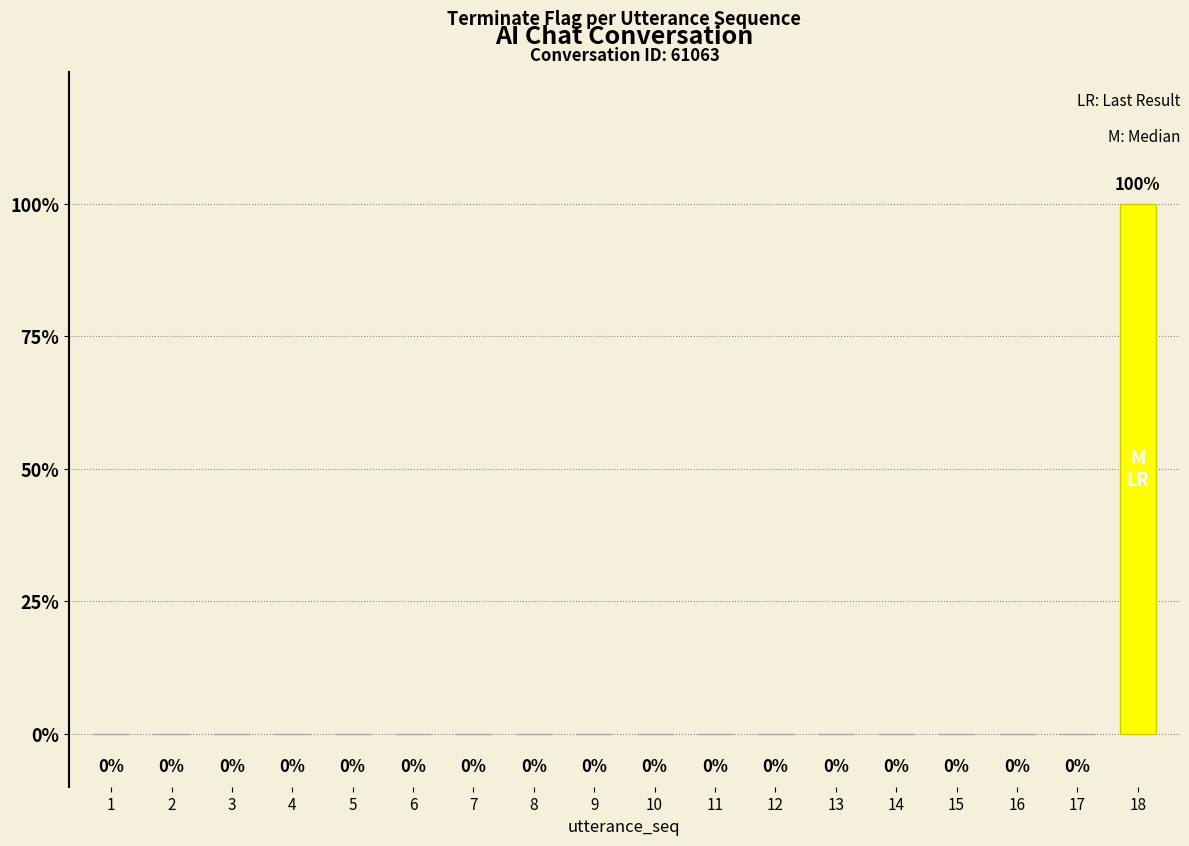

What is the difference between the maximum and minimum values?

1